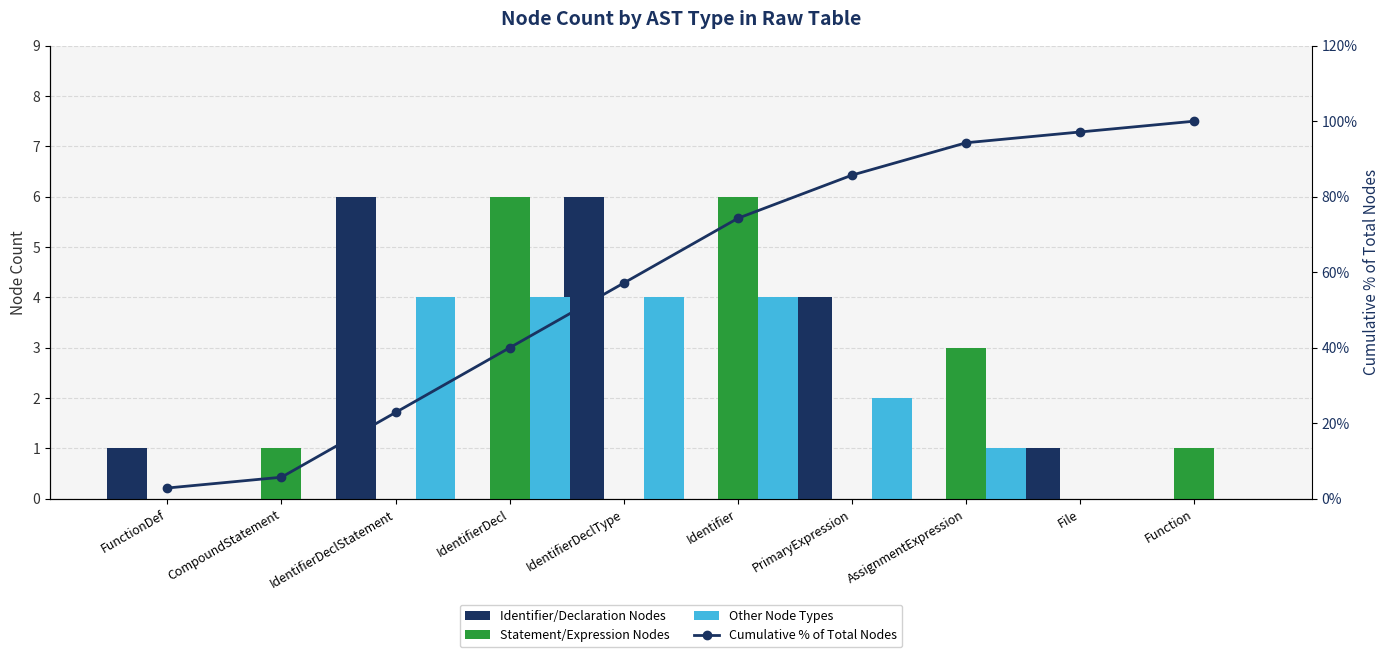

Which category has the lowest value across all series?

CompoundStatement